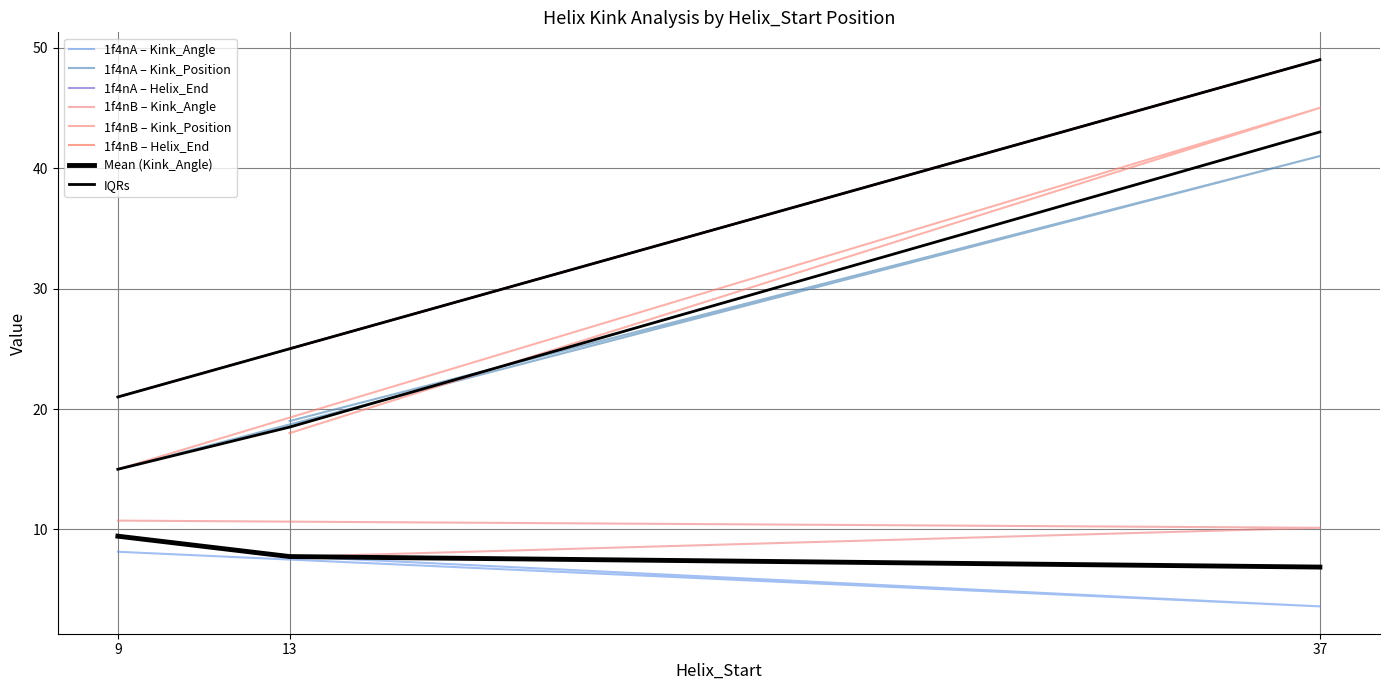

What is the label of the 5th point from the left?

37